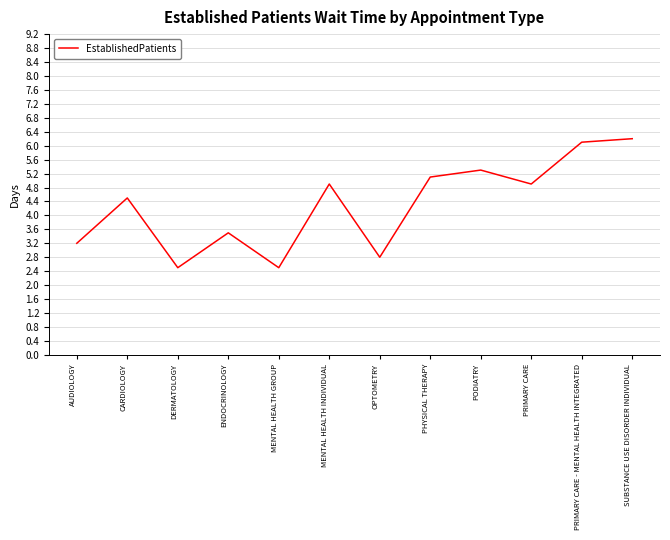

Reading right to left, transcribe all the data shown in this chart.

SUBSTANCE USE DISORDER INDIVIDUAL=6.2	PRIMARY CARE - MENTAL HEALTH INTEGRATED=6.1	PRIMARY CARE=4.9	PODIATRY=5.3	PHYSICAL THERAPY=5.1	OPTOMETRY=2.8	MENTAL HEALTH INDIVIDUAL=4.9	MENTAL HEALTH GROUP=2.5	ENDOCRINOLOGY=3.5	DERMATOLOGY=2.5	CARDIOLOGY=4.5	AUDIOLOGY=3.2